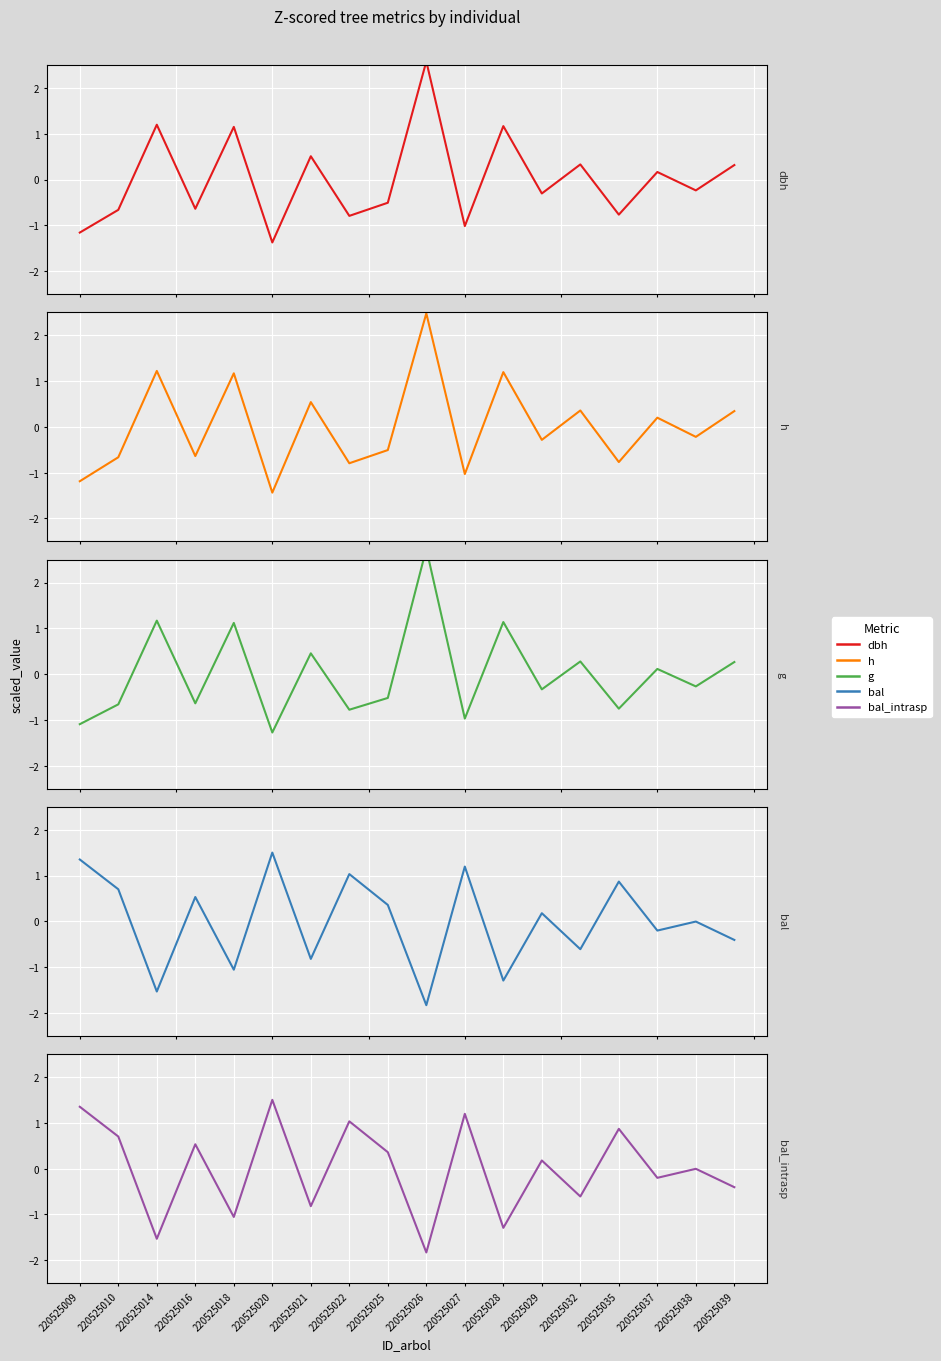

The value of g at 220525035 is -1.0. True or false?

False